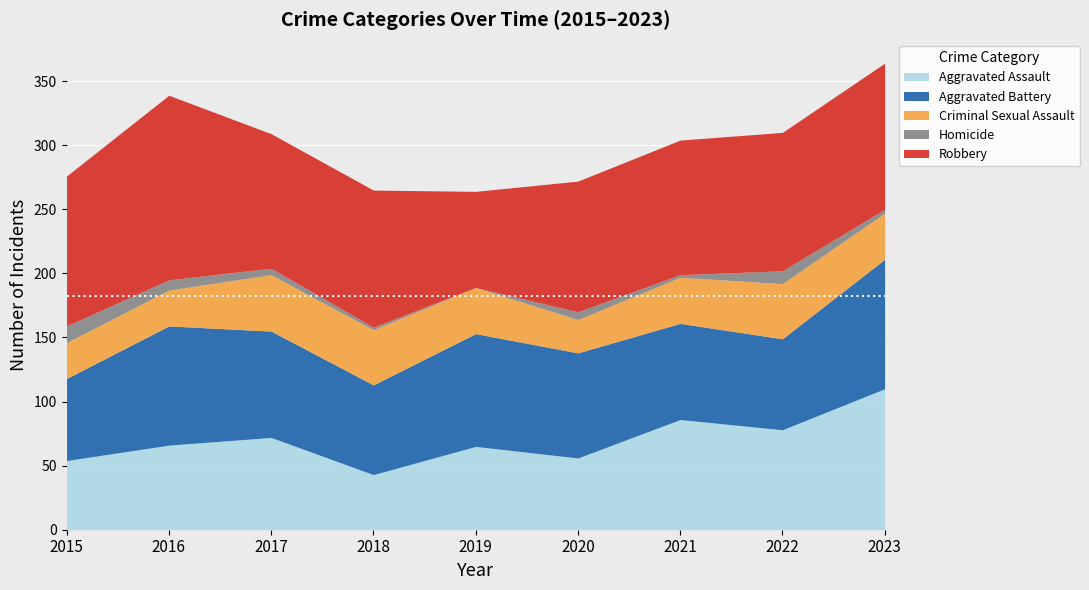

The value of Criminal Sexual Assault at 2019 is 17. True or false?

False